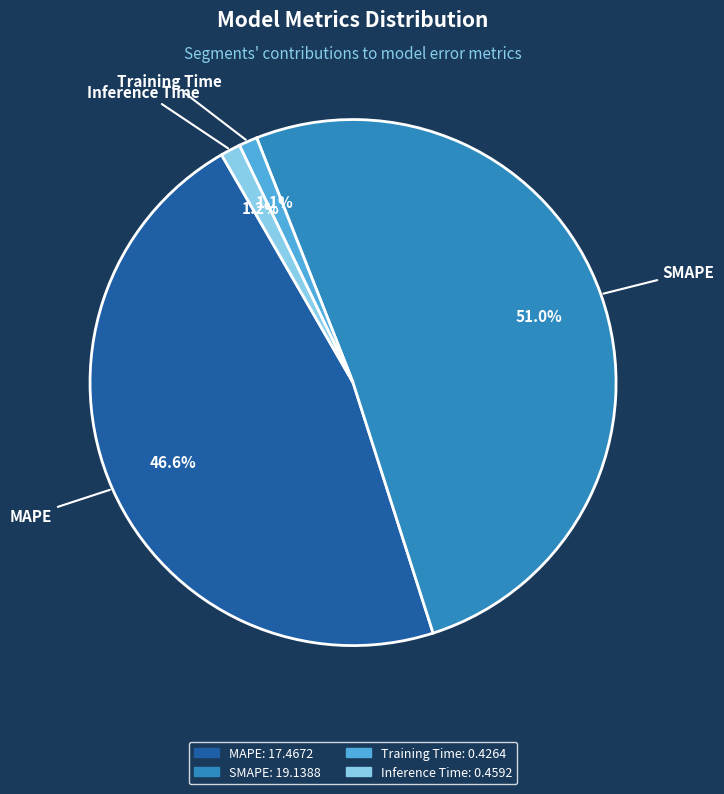

To the nearest percent, what percentage of the pie is Inference Time?

1%